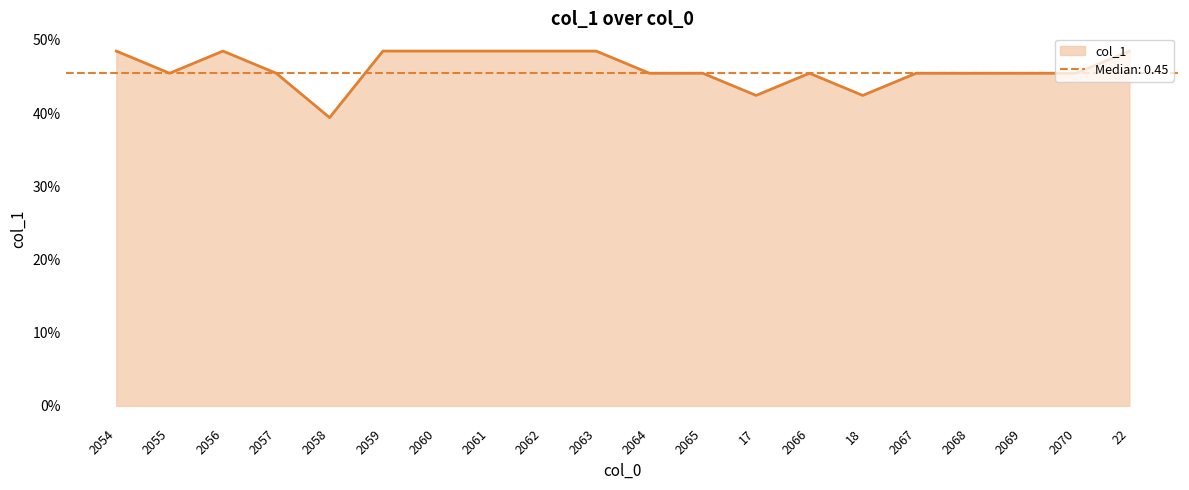

How many lines are shown in the chart?

1